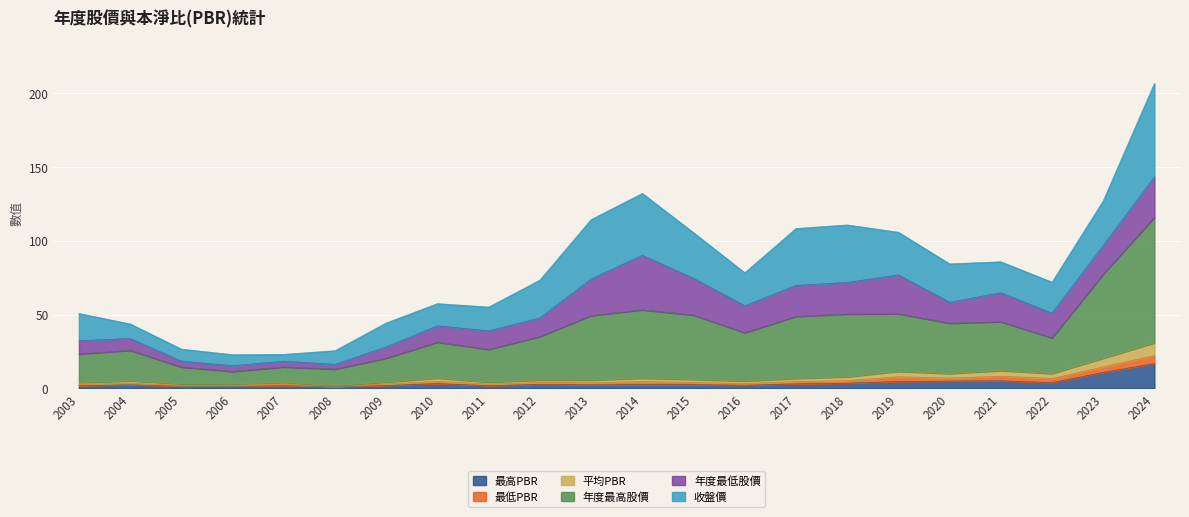

True or false: 平均PBR and 最高PBR intersect in this chart.

False